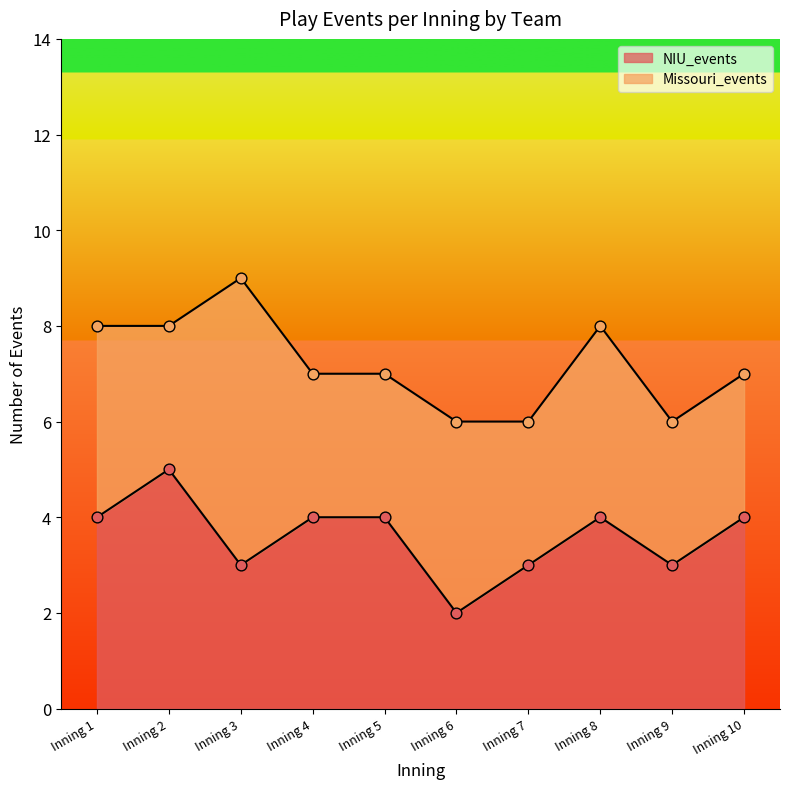

What is the change in value from Inning 6 to Inning 8?

+2